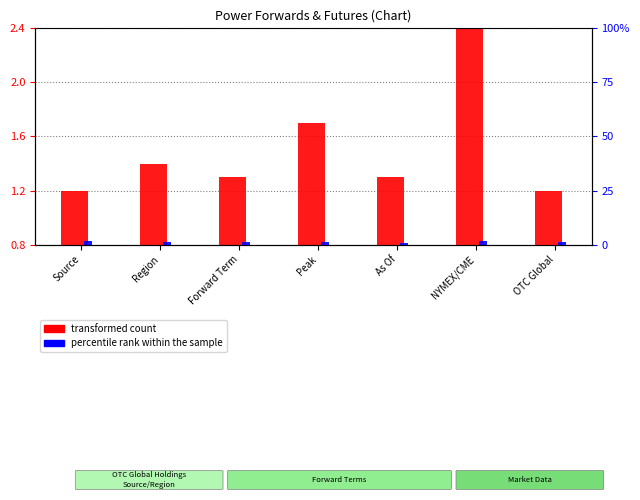

Between Region and OTC Global, which series saw the biggest shift?

percentile rank within the sample